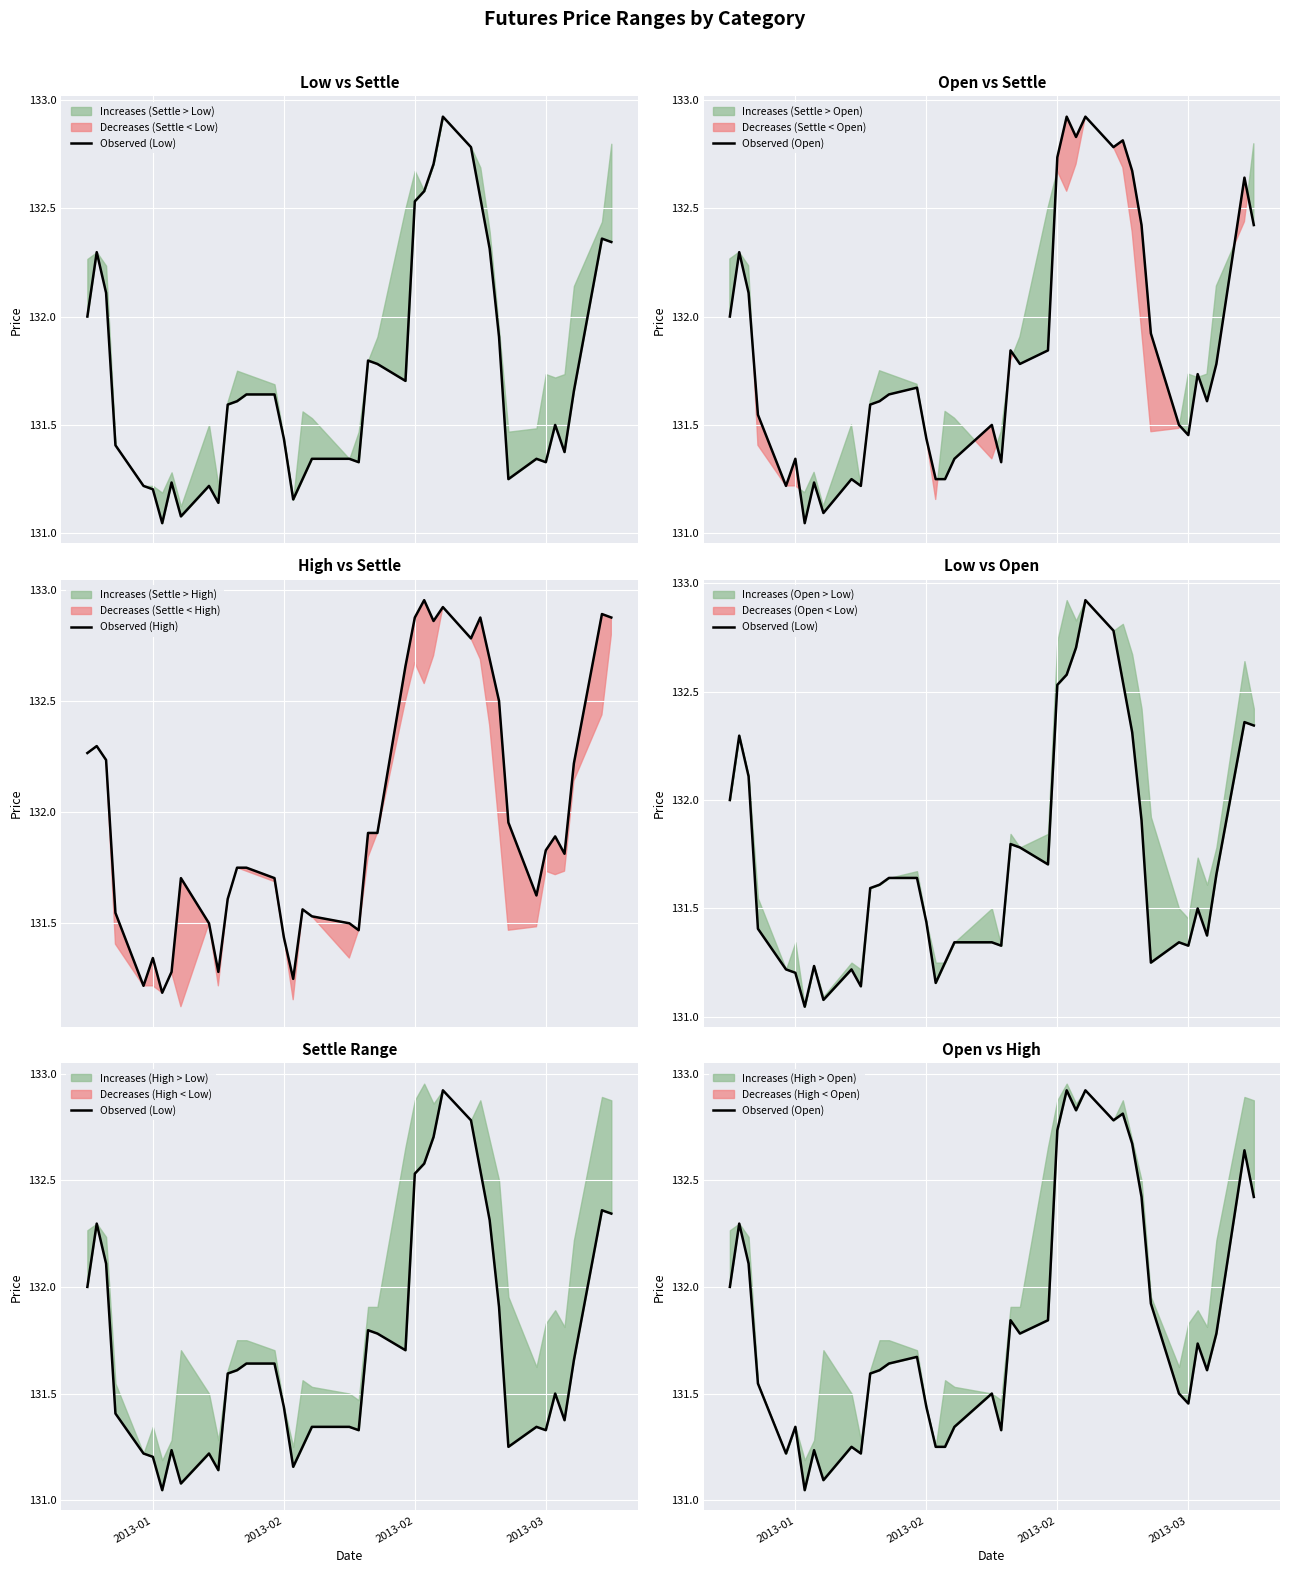

True or false: Observed (Open) and Observed (High) intersect in this chart.

False